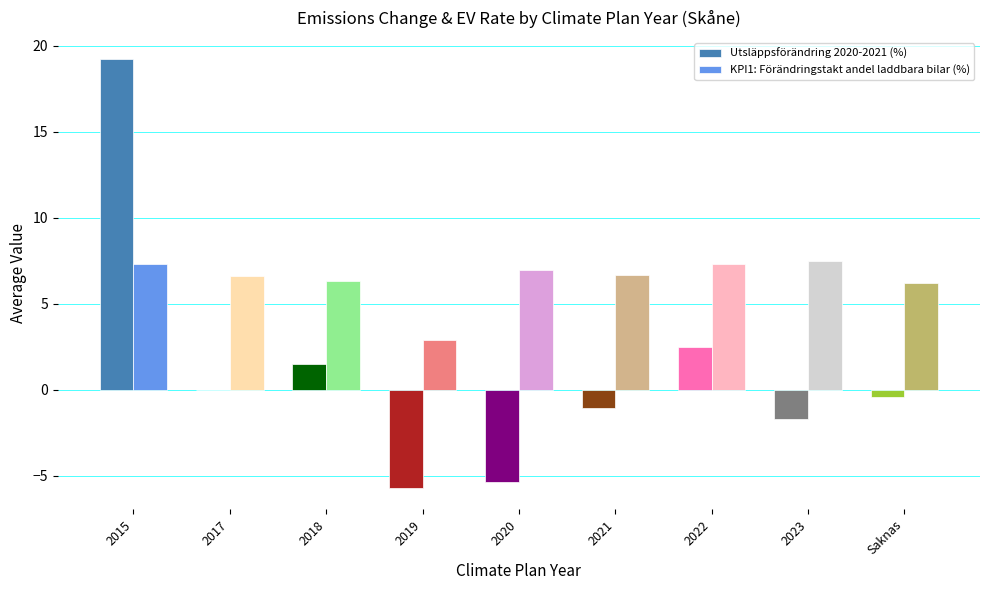

Is it true that KPI1: Förändringstakt andel laddbara bilar (%) equals 6.7 at 2021?

True